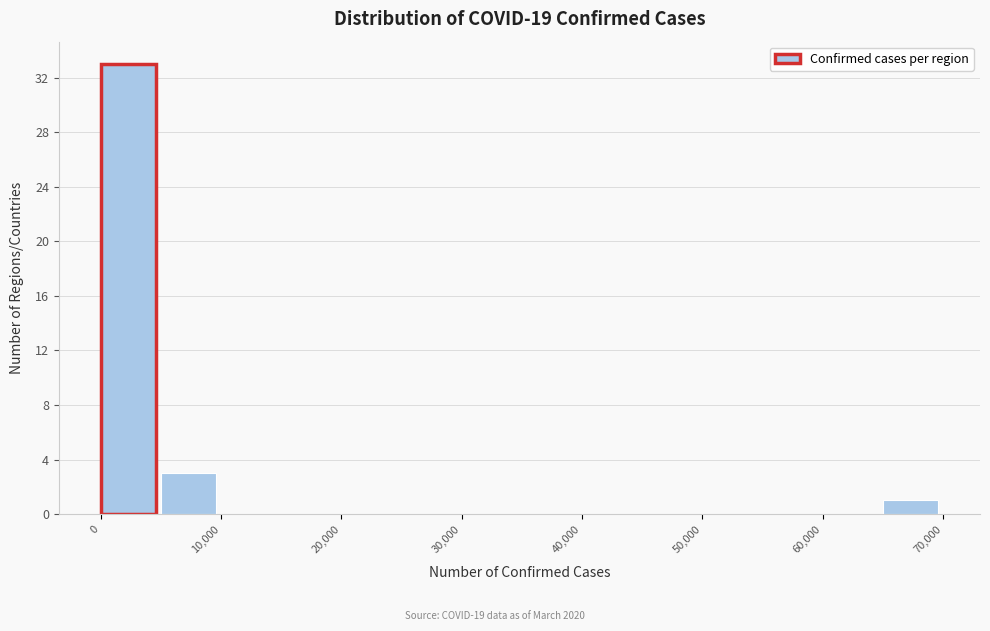

Reading left to right, list every bar in this chart as the range it spans on the x-axis followed by its height. The values are not printed on the chart, so give them approximately, as read against the axis.

0 to 5000: 33
5000 to 10000: 3
10000 to 15000: 0
15000 to 20000: 0
20000 to 25000: 0
25000 to 30000: 0
30000 to 35000: 0
35000 to 40000: 0
40000 to 45000: 0
45000 to 50000: 0
50000 to 55000: 0
55000 to 60000: 0
60000 to 65000: 0
65000 to 70000: 1